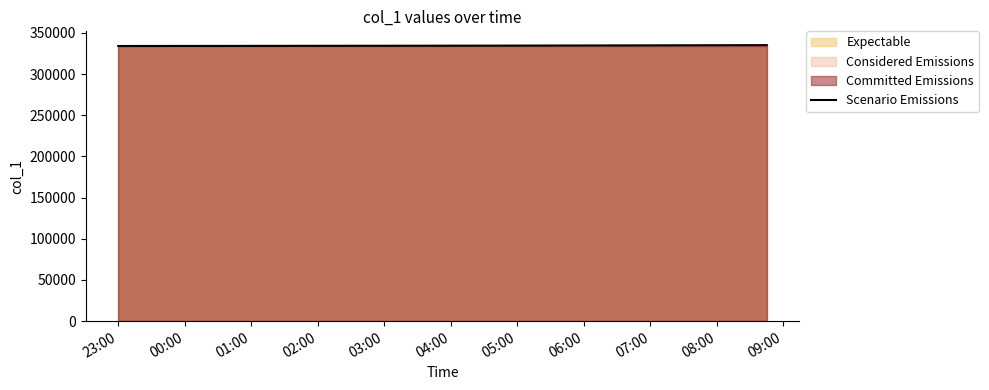

Is it true that Scenario Emissions equals 334518.0 at 04:00?

True